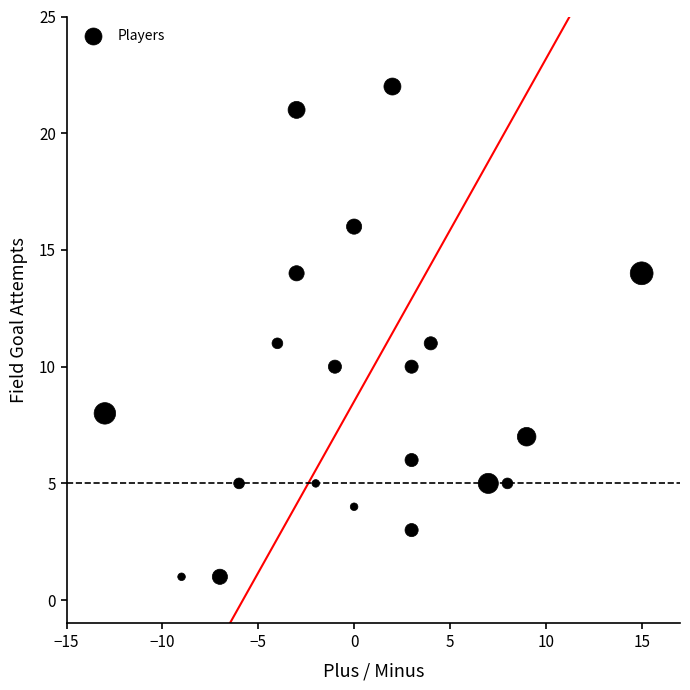

What is the range of X values (max minus min)?

28